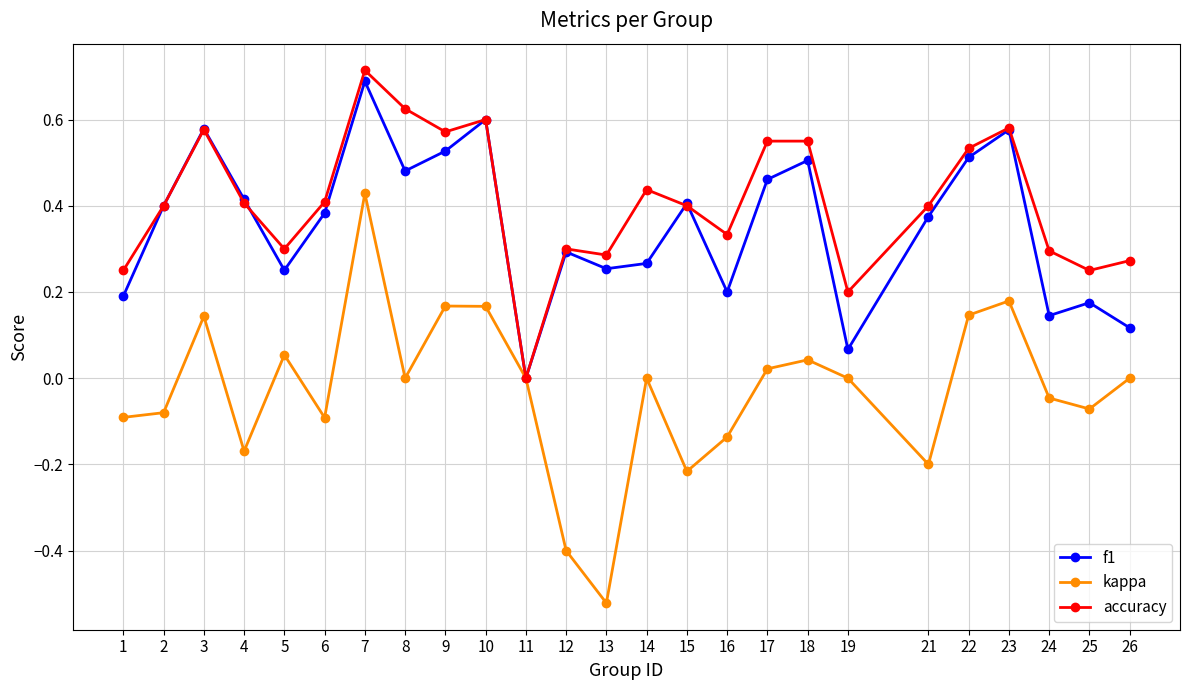

Which category has the highest value in the f1 series?

7